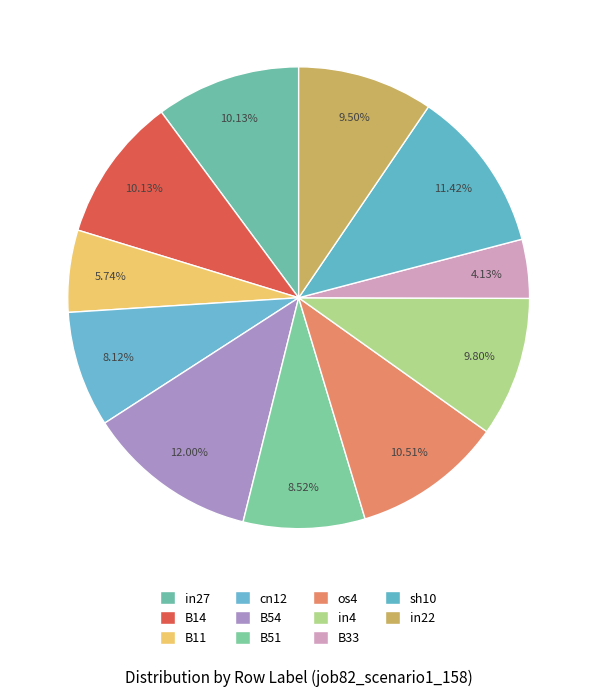

Do cn12 and os4 together represent more than half of the pie?

No